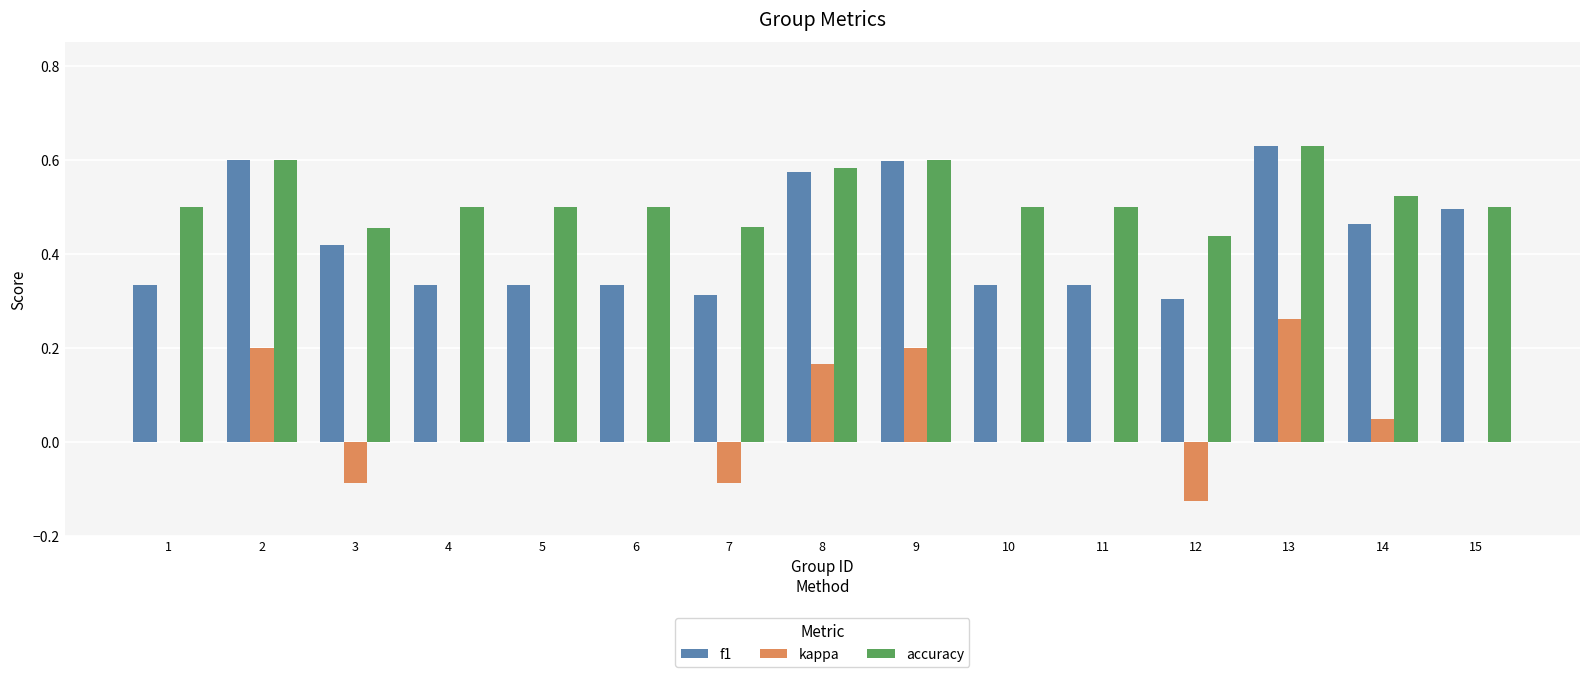

How many categories are shown in the chart?

15